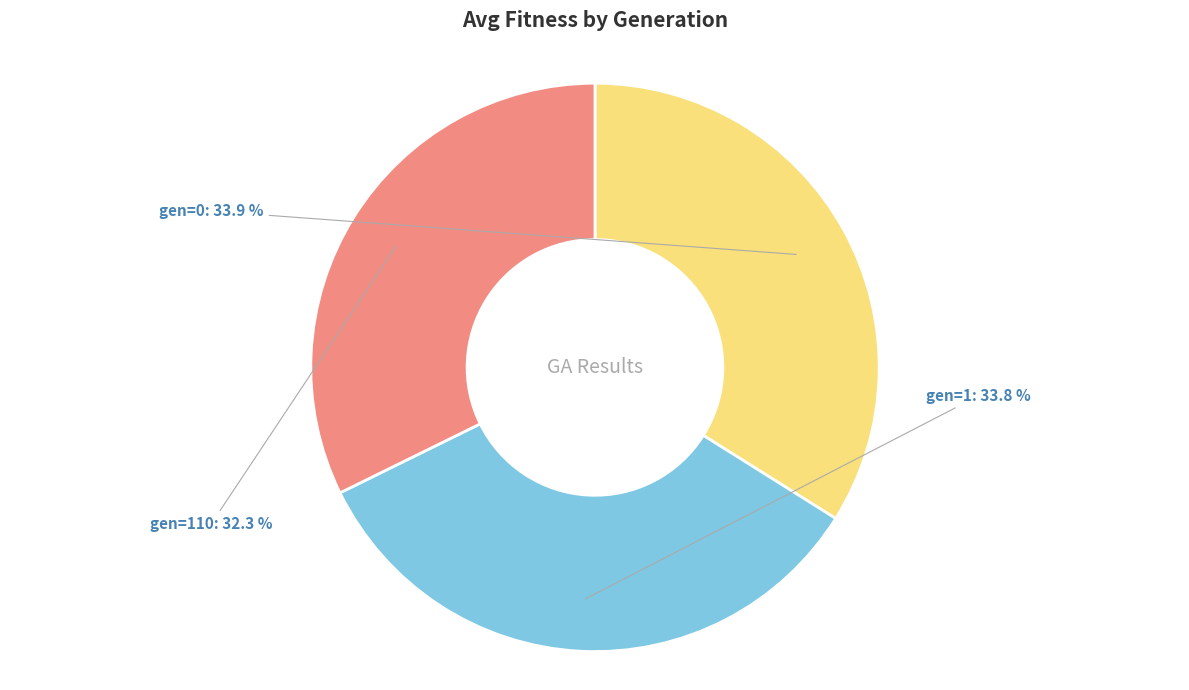

What percentage is NOT represented by gen=0?

66.1%